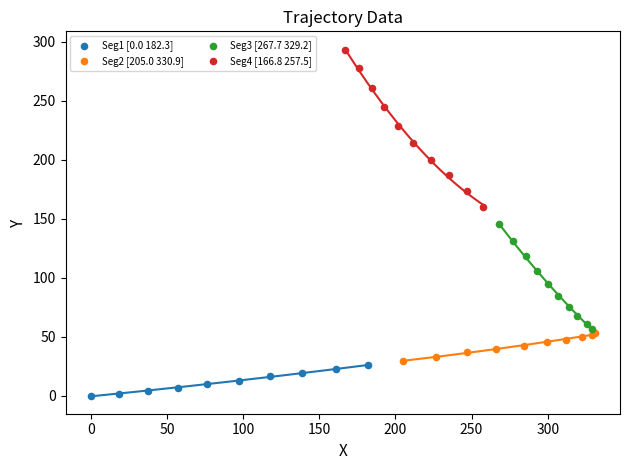

What are all the series names shown in the legend?

Seg1 [0.0 182.3], Seg2 [205.0 330.9], Seg3 [267.7 329.2], Seg4 [166.8 257.5]